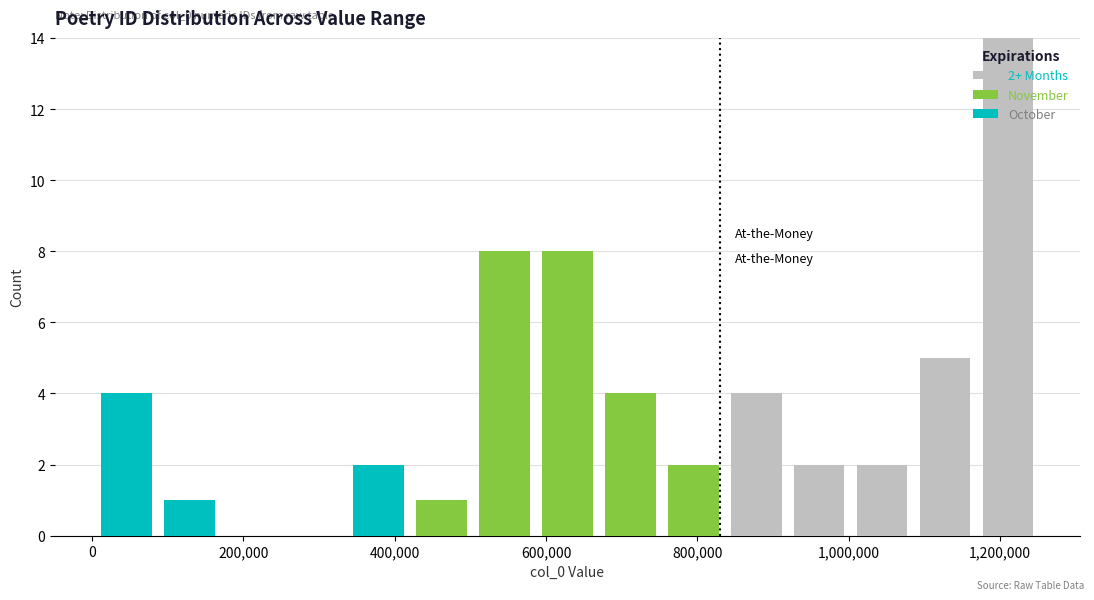

Which range on the x-axis has the tallest stacked bar (by total height)?

1160000 to 1260000